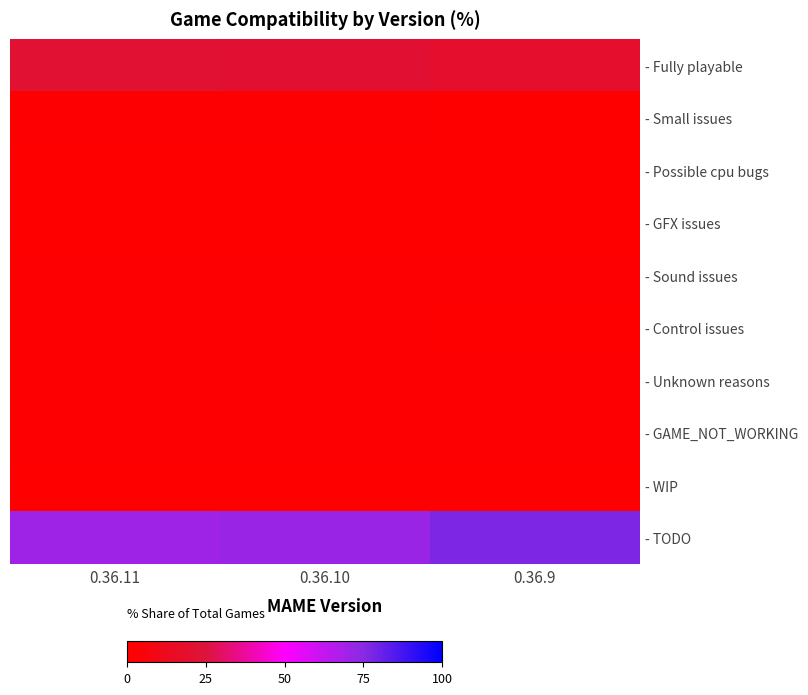

Which series has the largest total across all categories?

- TODO